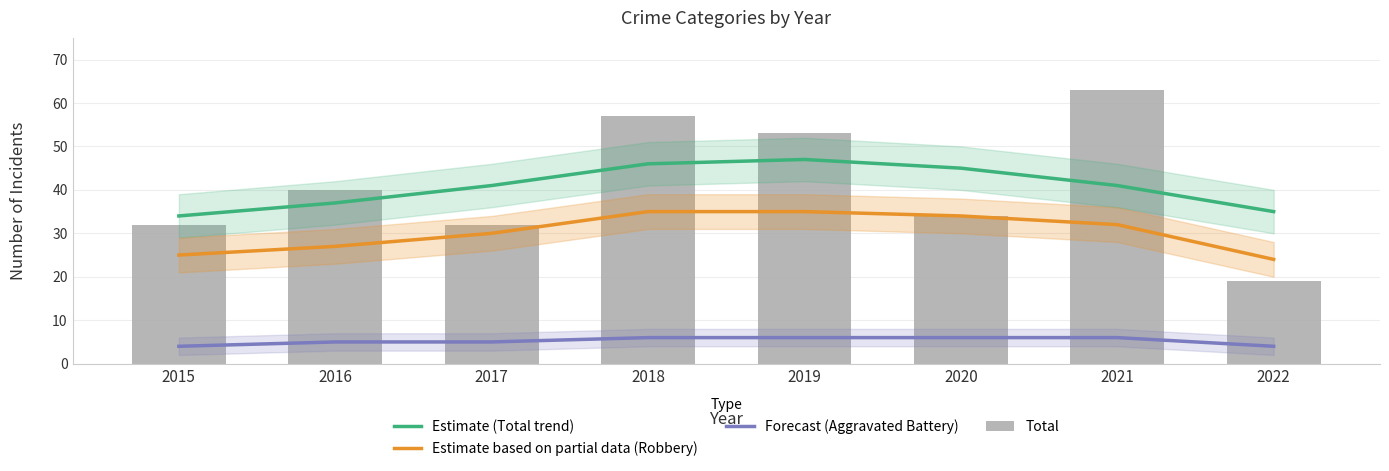

How many distinct data groups are displayed?

4